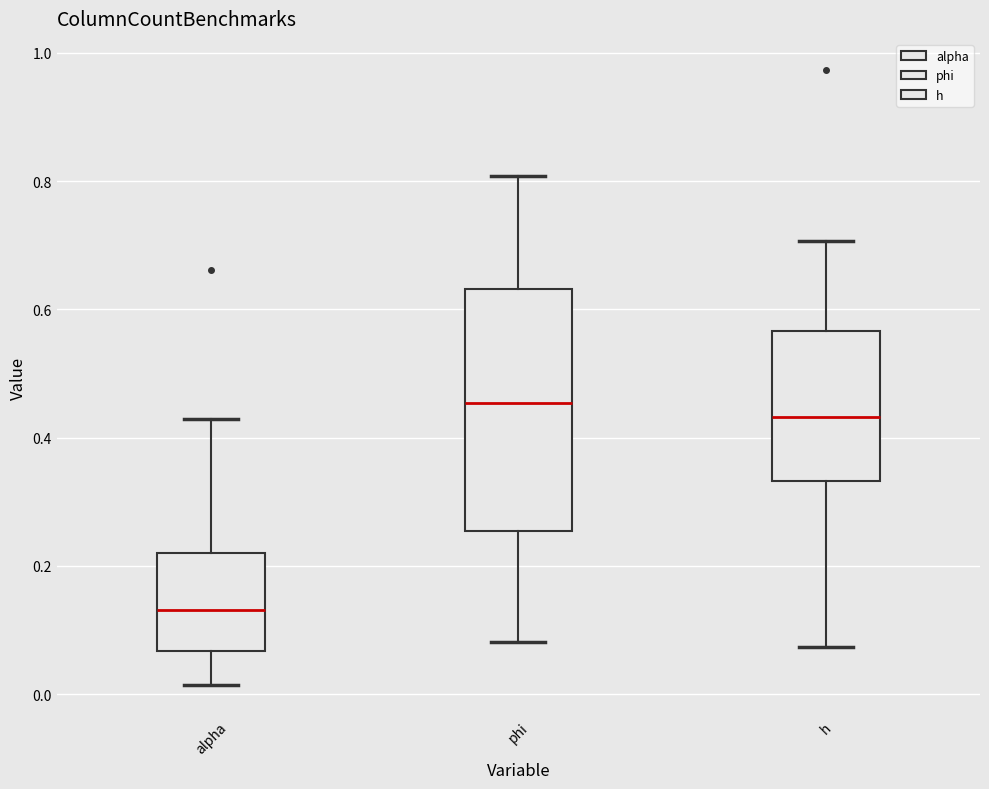

Which box has the highest median line?

phi